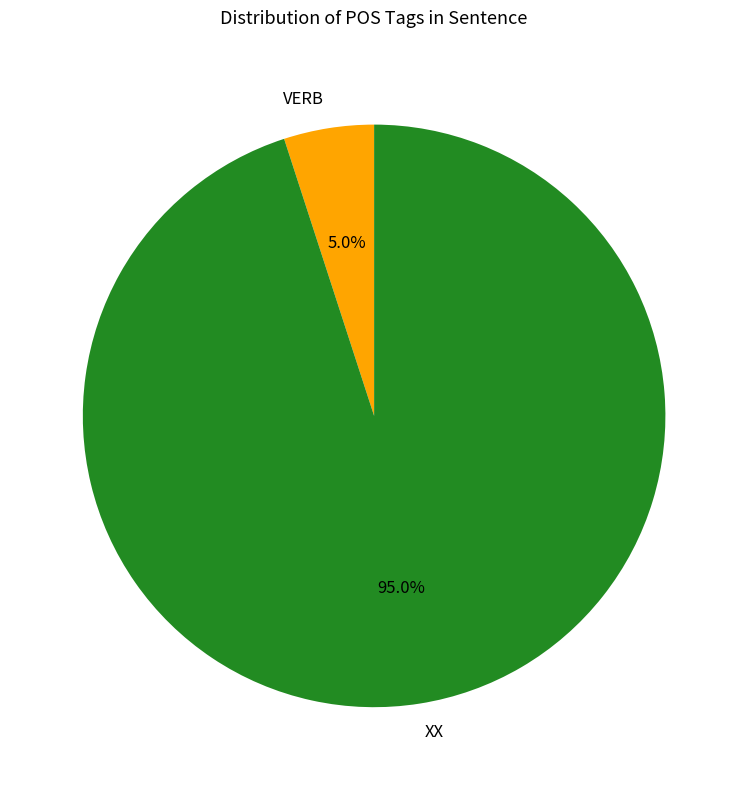

To the nearest percent, what portion does XX represent?

95%